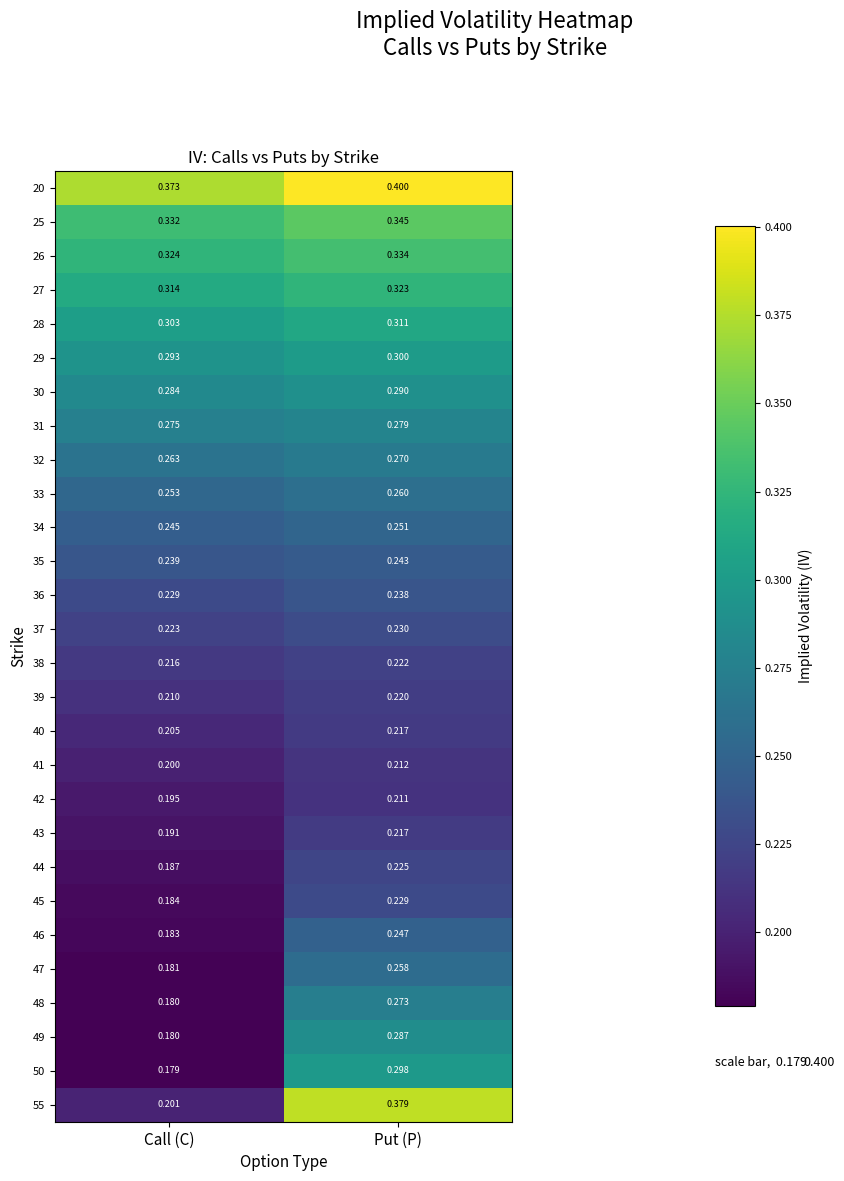

Which label corresponds to the largest value in the chart?

Put (P)